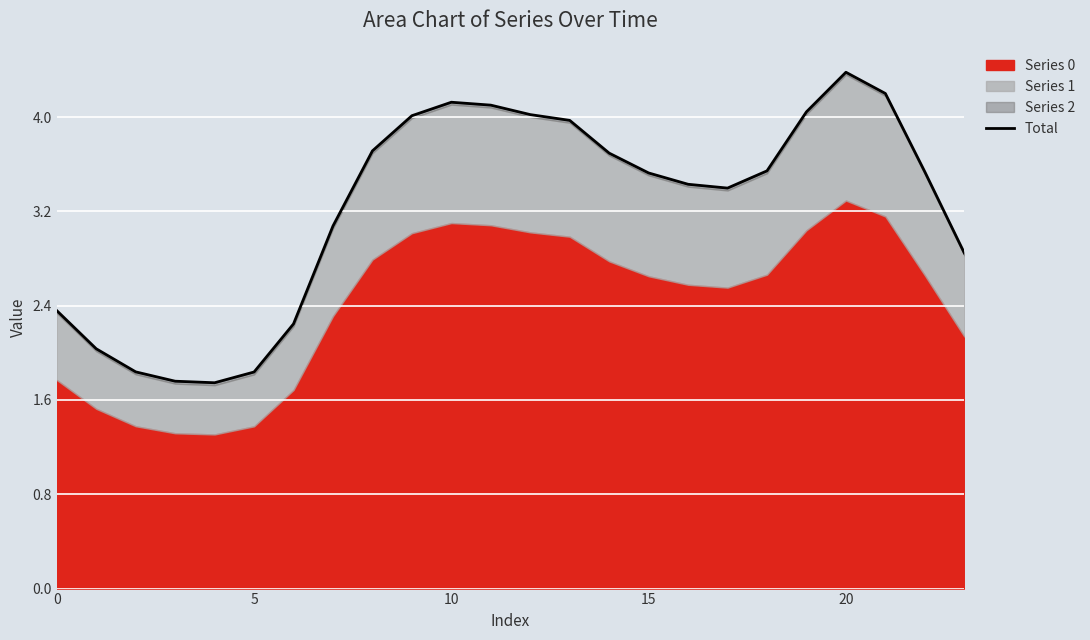

What is the difference between the maximum and minimum values?

2.6